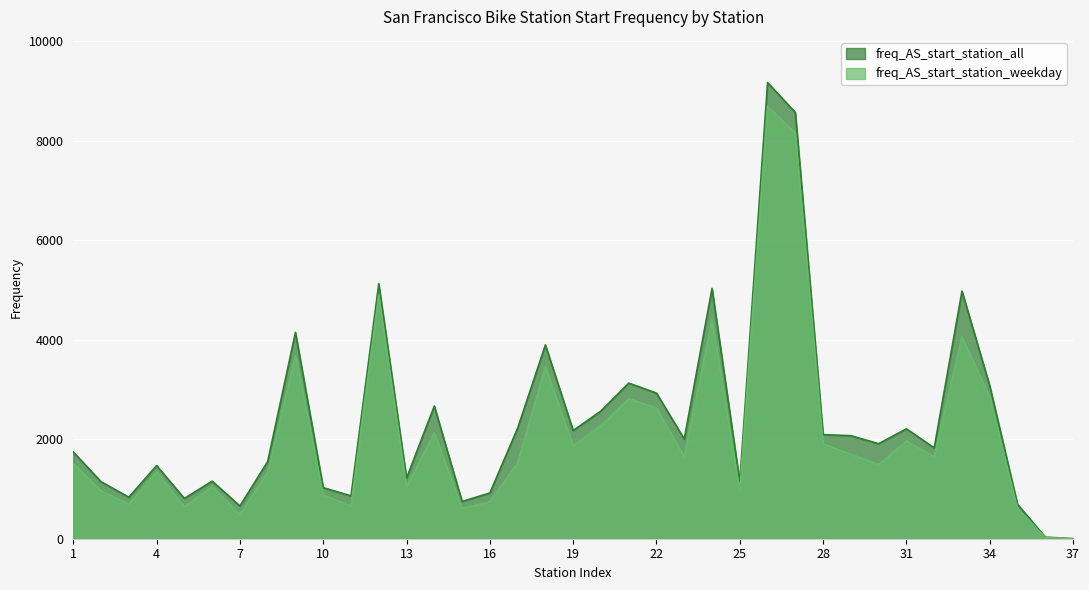

List the labels in order of freq_AS_start_station_all value, smallest first.

37, 36, 7, 35, 15, 5, 3, 11, 16, 10, 25, 2, 6, 13, 4, 8, 1, 32, 30, 23, 29, 28, 19, 31, 17, 20, 14, 22, 34, 21, 18, 9, 33, 24, 12, 27, 26